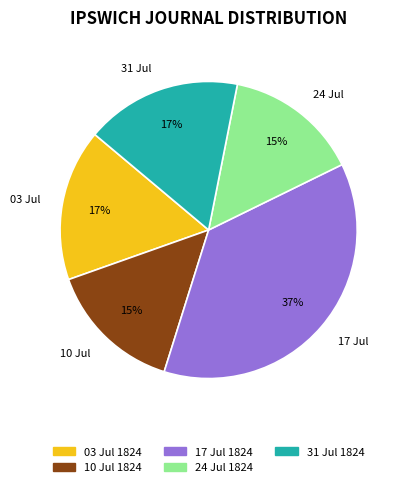

To the nearest percent, what is the average slice percentage?

20%